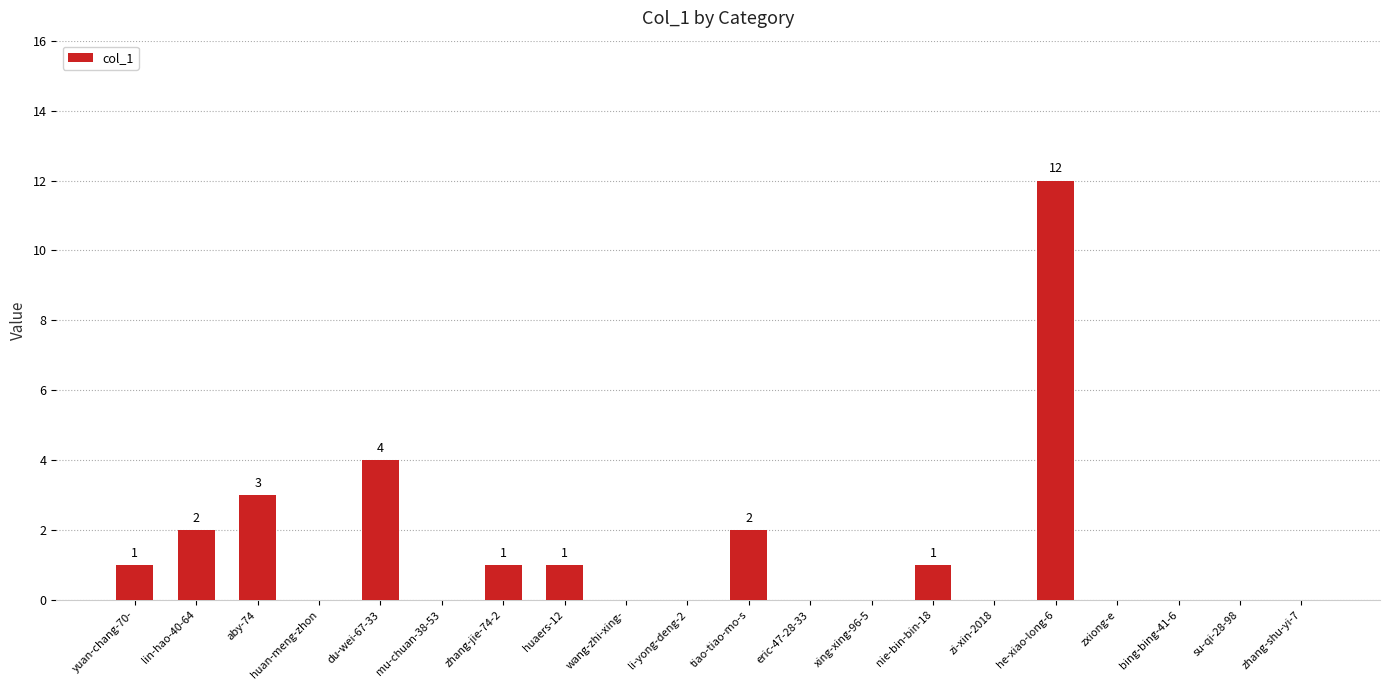

What is the sum of all values?

27